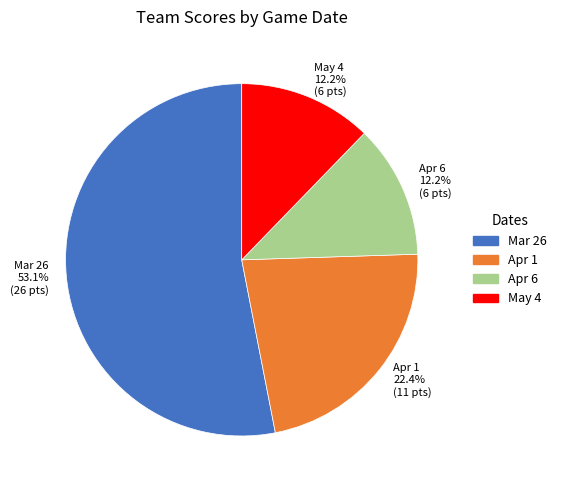

The Apr 6 slice represents 26% of the pie. True or false?

False